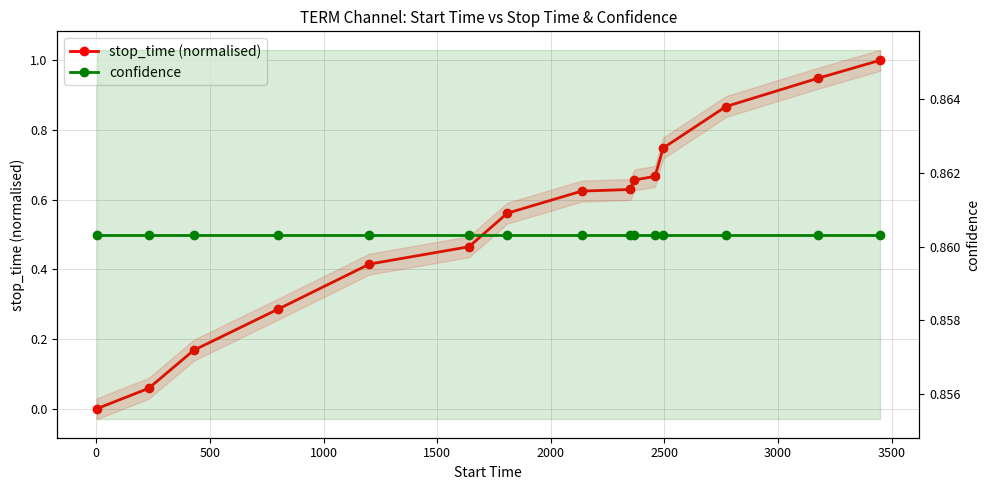

Is the value of stop_time (normalised) at 14 greater than the value of confidence at 11?

Yes